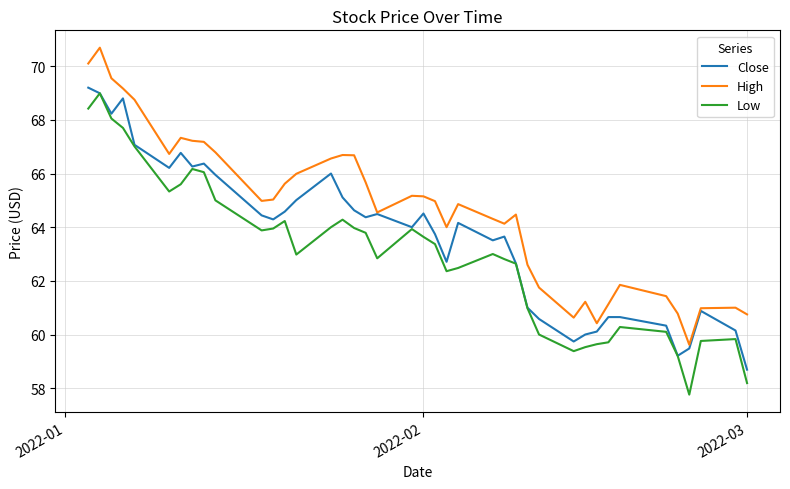

True or false: Low and High cross at least once.

False